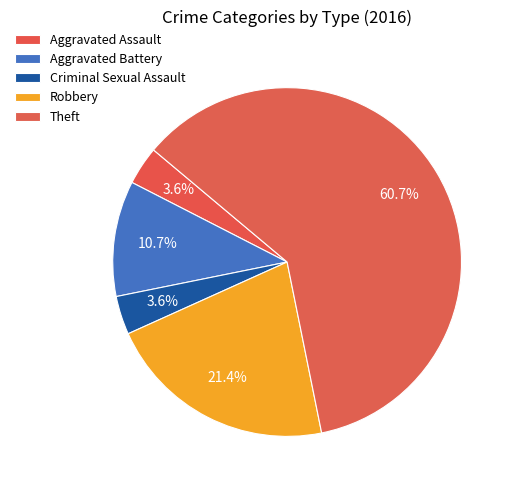

Count the number of slices in the pie.

5